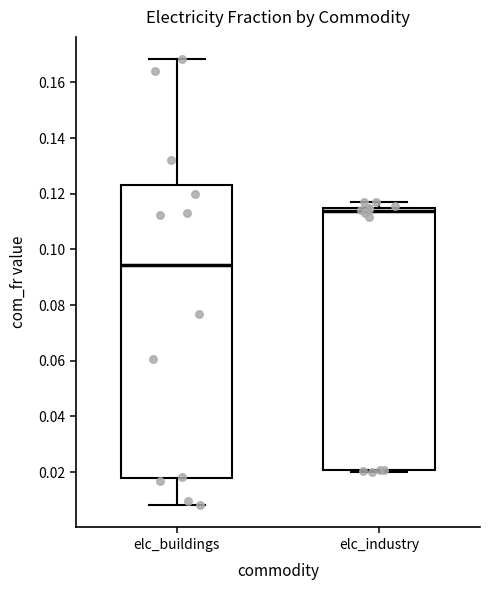

Reading left to right, read every box against the y-axis: the position of its median line, the range the box covers, and the ends of its whiskers. The values are not printed on the chart, so give them approximately, as read against the axis.

elc_buildings: median 0.094, box 0.018 to 0.124, whiskers 0.008 to 0.168
elc_industry: median 0.114 (just below the box's upper edge), box 0.020 to 0.114, whiskers 0.020 to 0.118